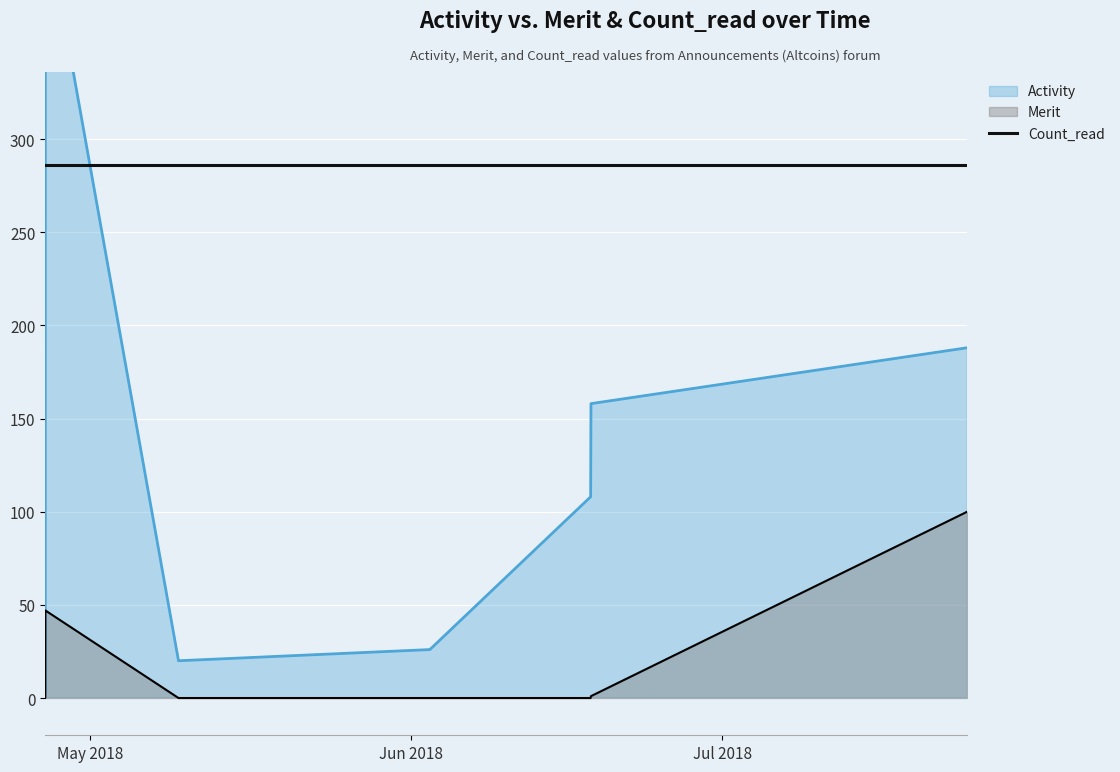

True or false: Merit has more than 1 points higher than both neighbors.

False